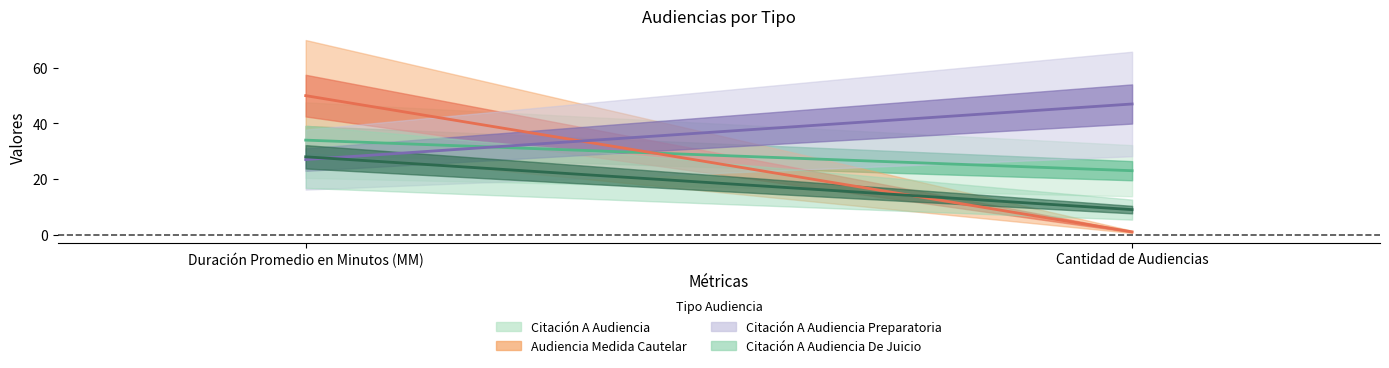

List the labels in order of Citación A Audiencia value, largest first.

Duración Promedio en Minutos (MM), Cantidad de Audiencias